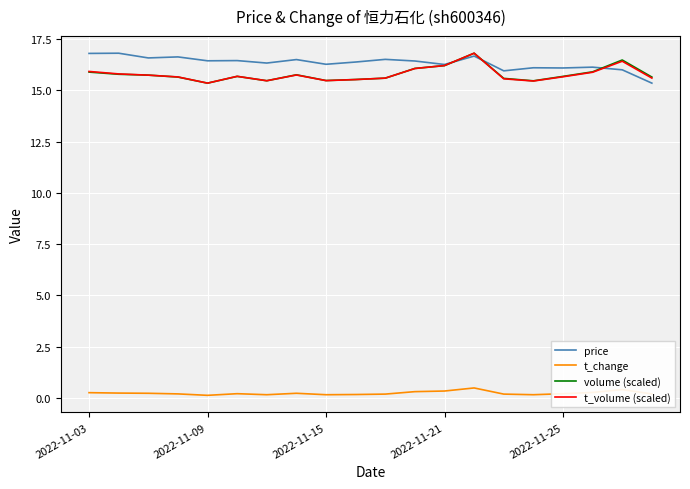

True or false: volume (scaled) and t_change cross at least once.

False